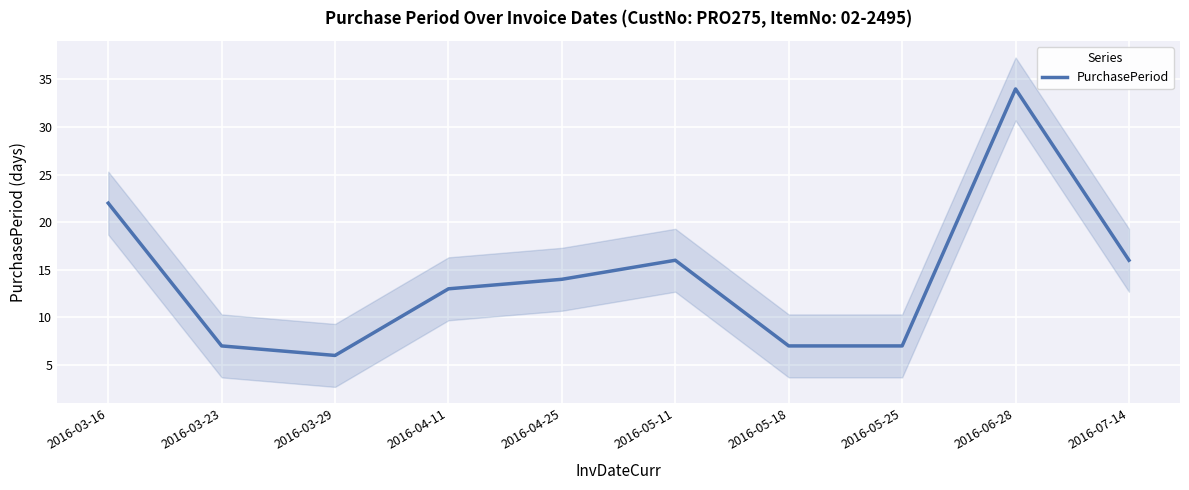

What is the sum of all values?

142